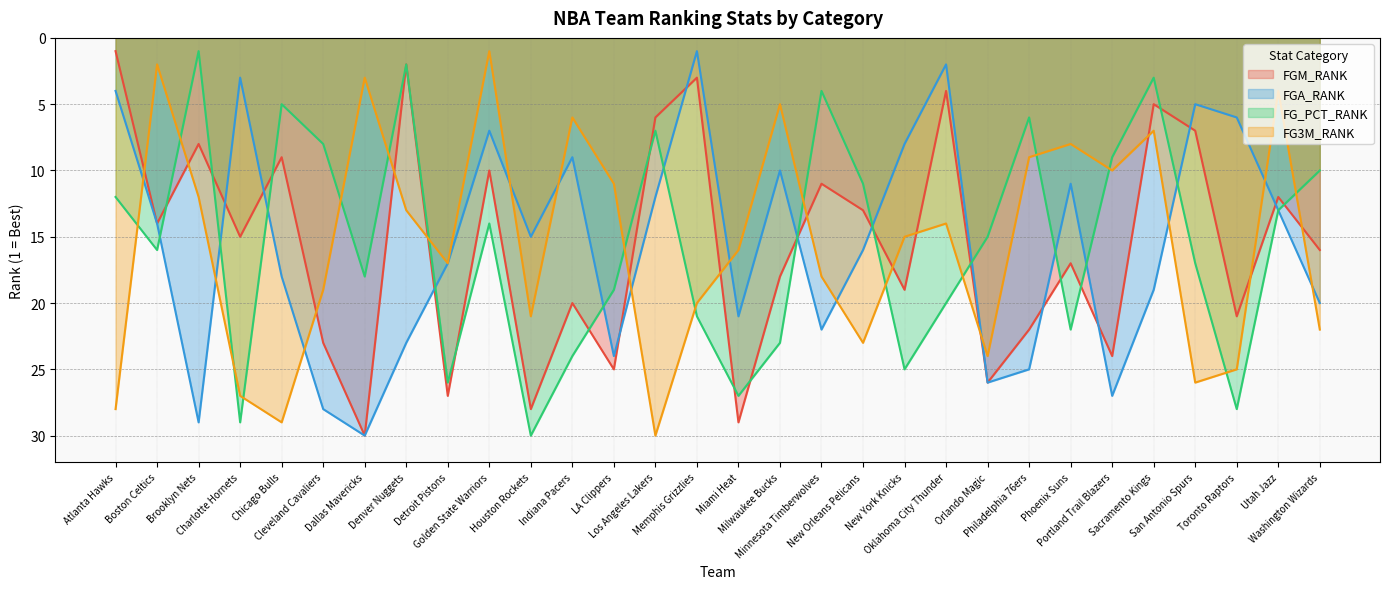

Reading left to right, extract all data points from this chart.

FGM_RANK: Atlanta Hawks=1	Boston Celtics=14	Brooklyn Nets=8	Charlotte Hornets=15	Chicago Bulls=9	Cleveland Cavaliers=23	Dallas Mavericks=30	Denver Nuggets=2	Detroit Pistons=27	Golden State Warriors=10	Houston Rockets=28	Indiana Pacers=20	LA Clippers=25	Los Angeles Lakers=6	Memphis Grizzlies=3	Miami Heat=29	Milwaukee Bucks=18	Minnesota Timberwolves=11	New Orleans Pelicans=13	New York Knicks=19	Oklahoma City Thunder=4	Orlando Magic=26	Philadelphia 76ers=22	Phoenix Suns=17	Portland Trail Blazers=24	Sacramento Kings=5	San Antonio Spurs=7	Toronto Raptors=21	Utah Jazz=12	Washington Wizards=16
FGA_RANK: Atlanta Hawks=4	Boston Celtics=14	Brooklyn Nets=29	Charlotte Hornets=3	Chicago Bulls=18	Cleveland Cavaliers=28	Dallas Mavericks=30	Denver Nuggets=23	Detroit Pistons=17	Golden State Warriors=7	Houston Rockets=15	Indiana Pacers=9	LA Clippers=24	Los Angeles Lakers=12	Memphis Grizzlies=1	Miami Heat=21	Milwaukee Bucks=10	Minnesota Timberwolves=22	New Orleans Pelicans=16	New York Knicks=8	Oklahoma City Thunder=2	Orlando Magic=26	Philadelphia 76ers=25	Phoenix Suns=11	Portland Trail Blazers=27	Sacramento Kings=19	San Antonio Spurs=5	Toronto Raptors=6	Utah Jazz=13	Washington Wizards=20
FG_PCT_RANK: Atlanta Hawks=12	Boston Celtics=16	Brooklyn Nets=1	Charlotte Hornets=29	Chicago Bulls=5	Cleveland Cavaliers=8	Dallas Mavericks=18	Denver Nuggets=2	Detroit Pistons=26	Golden State Warriors=14	Houston Rockets=30	Indiana Pacers=24	LA Clippers=19	Los Angeles Lakers=7	Memphis Grizzlies=21	Miami Heat=27	Milwaukee Bucks=23	Minnesota Timberwolves=4	New Orleans Pelicans=11	New York Knicks=25	Oklahoma City Thunder=20	Orlando Magic=15	Philadelphia 76ers=6	Phoenix Suns=22	Portland Trail Blazers=9	Sacramento Kings=3	San Antonio Spurs=17	Toronto Raptors=28	Utah Jazz=13	Washington Wizards=10
FG3M_RANK: Atlanta Hawks=28	Boston Celtics=2	Brooklyn Nets=12	Charlotte Hornets=27	Chicago Bulls=29	Cleveland Cavaliers=19	Dallas Mavericks=3	Denver Nuggets=13	Detroit Pistons=17	Golden State Warriors=1	Houston Rockets=21	Indiana Pacers=6	LA Clippers=11	Los Angeles Lakers=30	Memphis Grizzlies=20	Miami Heat=16	Milwaukee Bucks=5	Minnesota Timberwolves=18	New Orleans Pelicans=23	New York Knicks=15	Oklahoma City Thunder=14	Orlando Magic=24	Philadelphia 76ers=9	Phoenix Suns=8	Portland Trail Blazers=10	Sacramento Kings=7	San Antonio Spurs=26	Toronto Raptors=25	Utah Jazz=4	Washington Wizards=22